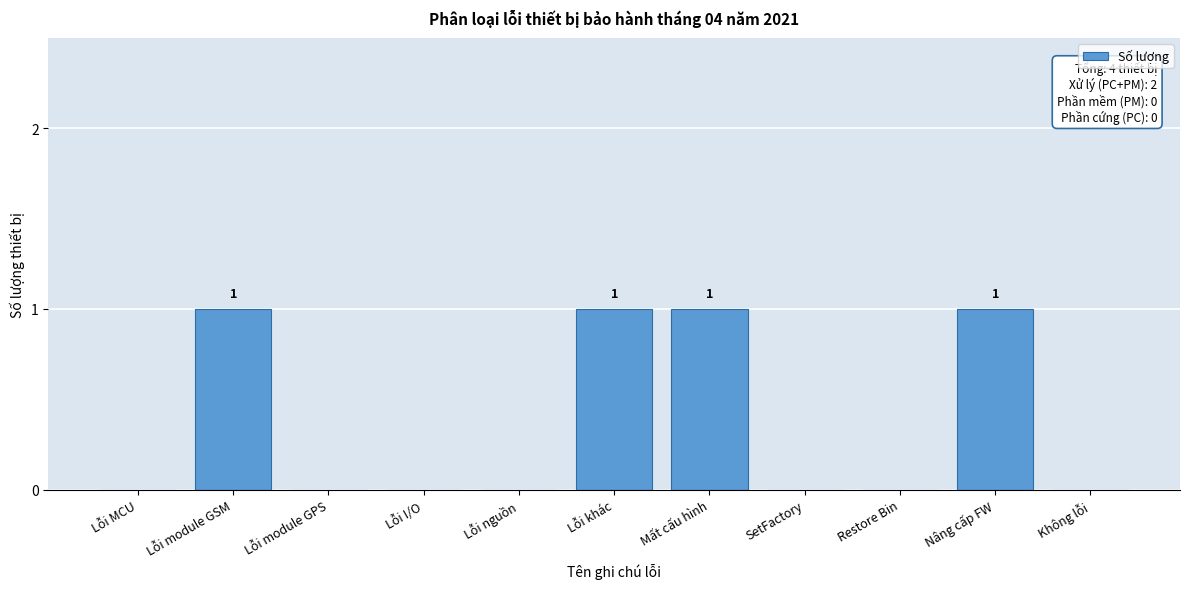

Reading left to right, extract all data points from this chart.

Lỗi MCU=0	Lỗi module GSM=1	Lỗi module GPS=0	Lỗi I/O=0	Lỗi nguồn=0	Lỗi khác=1	Mất cấu hình=1	SetFactory=0	Restore Bin=0	Nâng cấp FW=1	Không lỗi=0